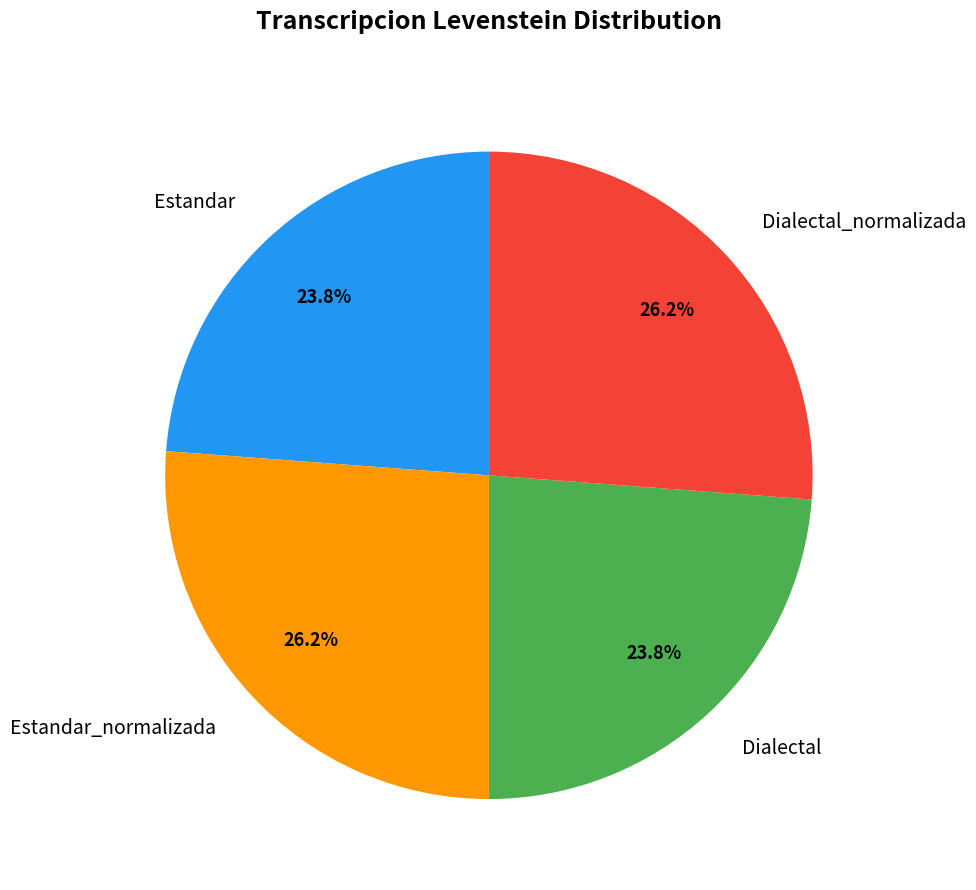

Count the number of slices in the pie.

4